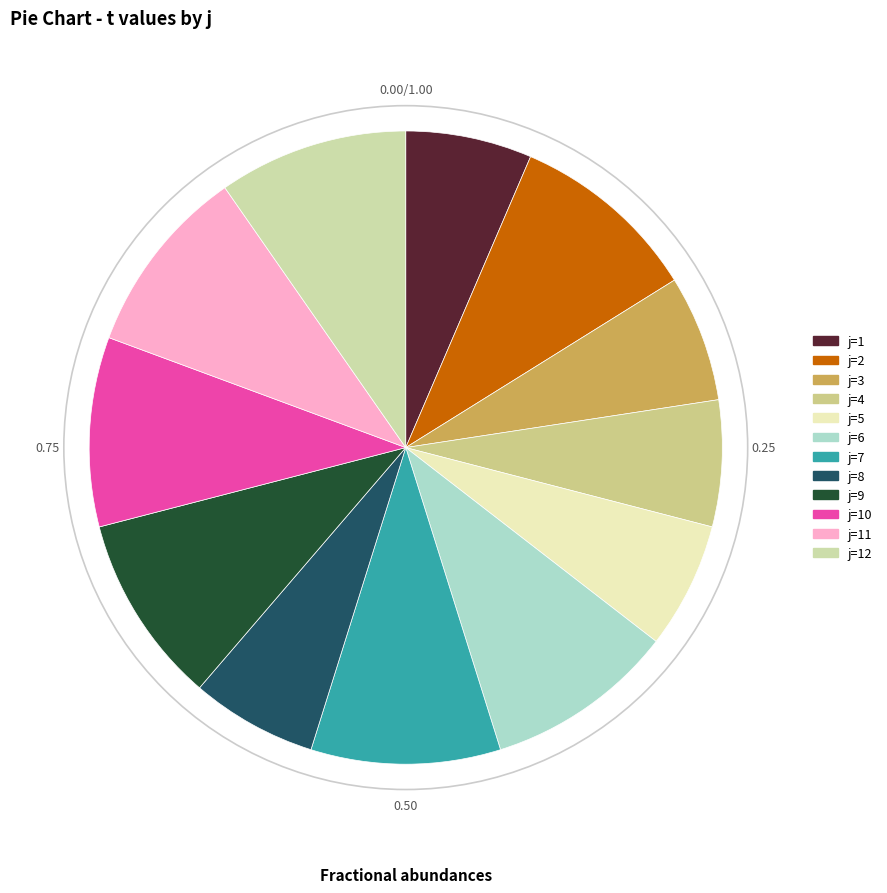

How many slices are in this pie chart?

12